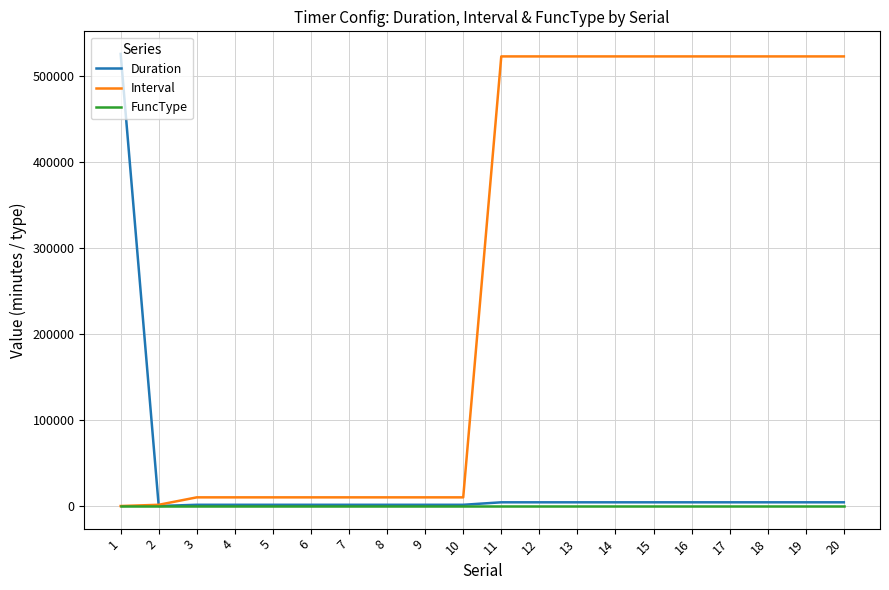

What is the difference between the highest and lowest values at 4?

10079